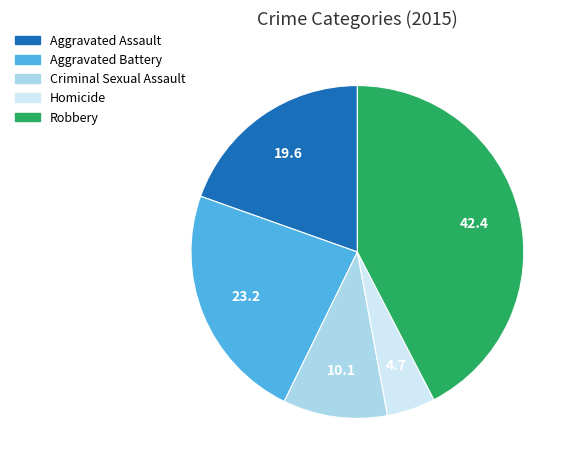

True or false: Homicide accounts for 5% of the total.

True